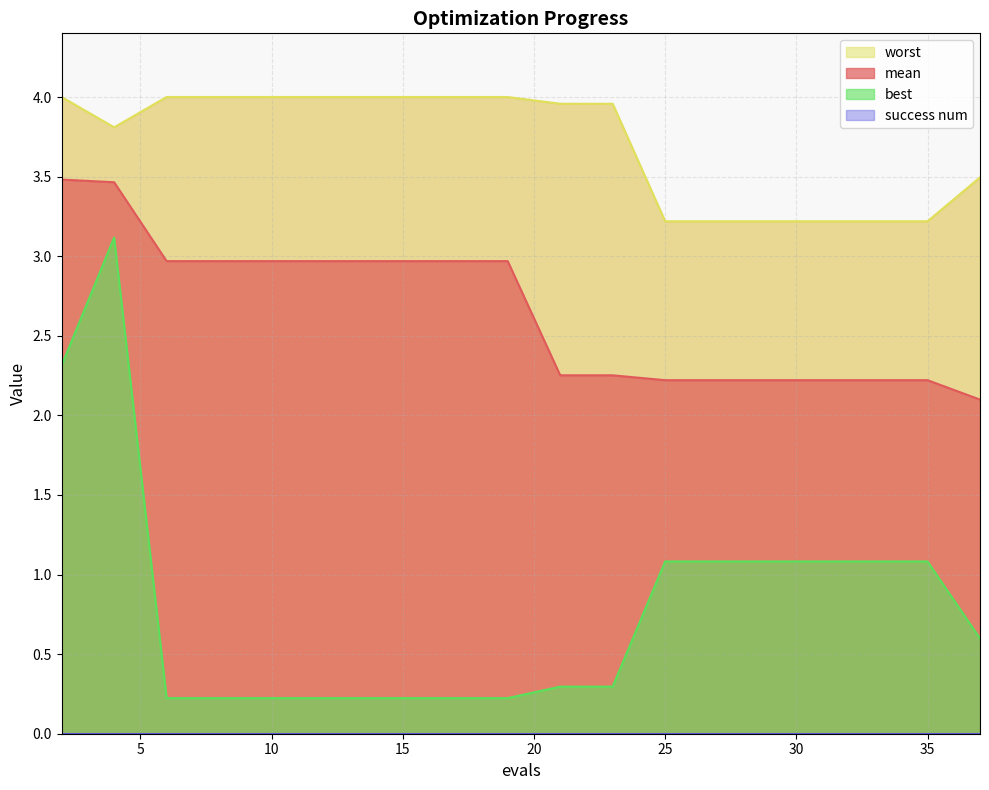

What is the average value of the worst series?

3.7